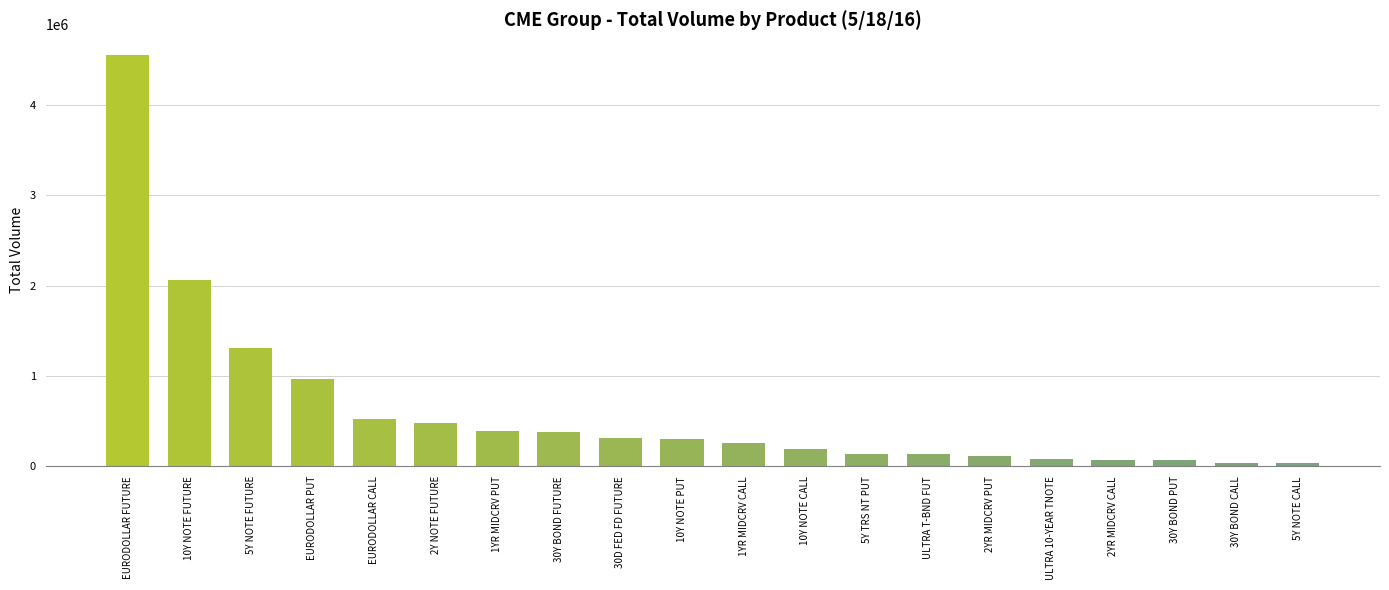

Where is the data nearest to the value 2292817?

10Y NOTE FUTURE